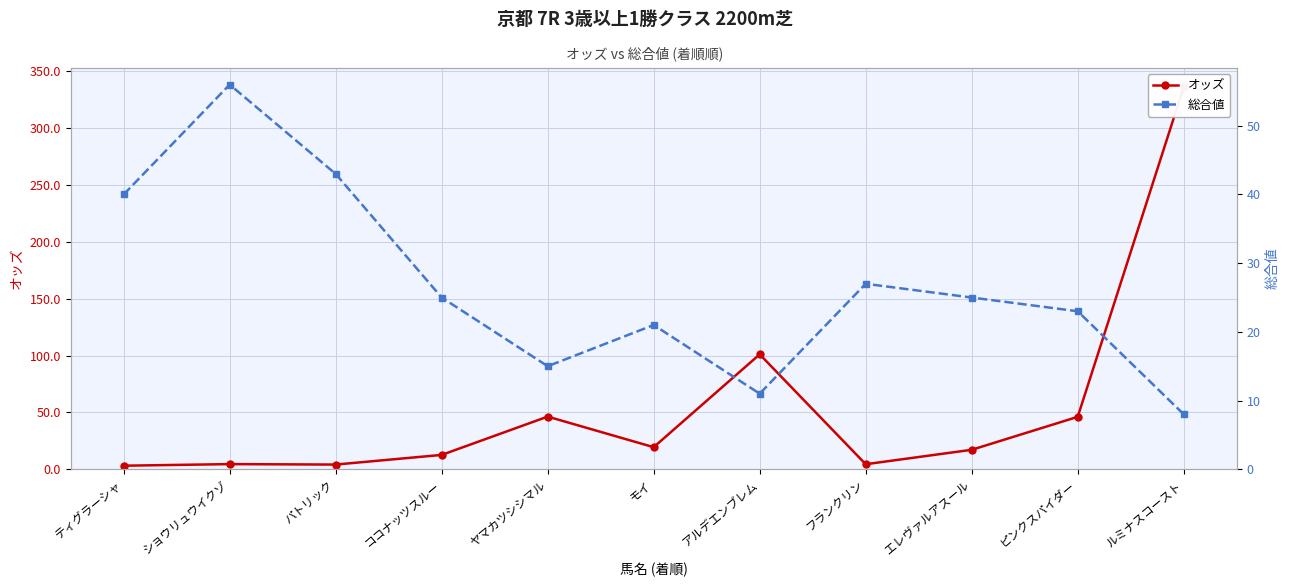

At which category is the sum across all series the highest?

ルミナスコースト